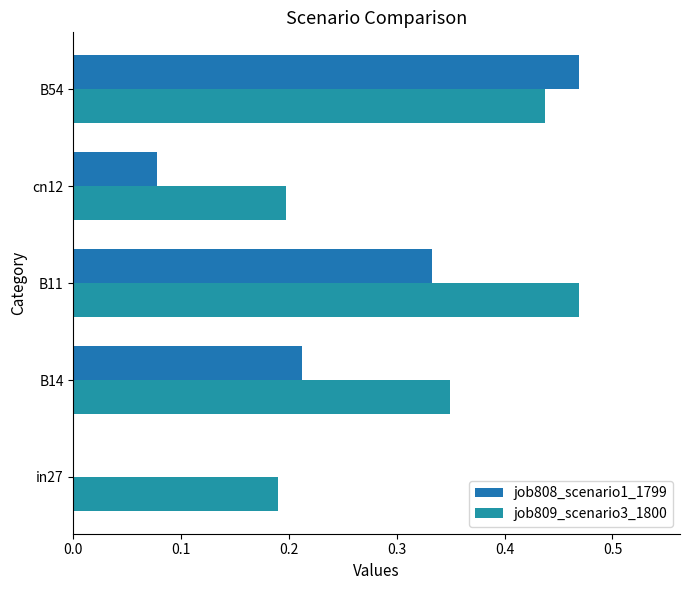

Which series has the largest total across all categories?

job809_scenario3_1800